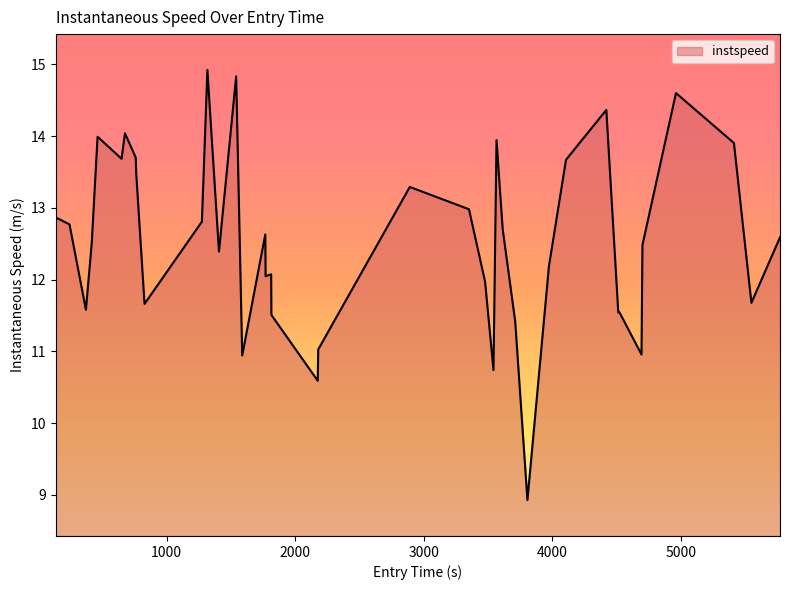

What is the minimum value shown in the chart?

8.9